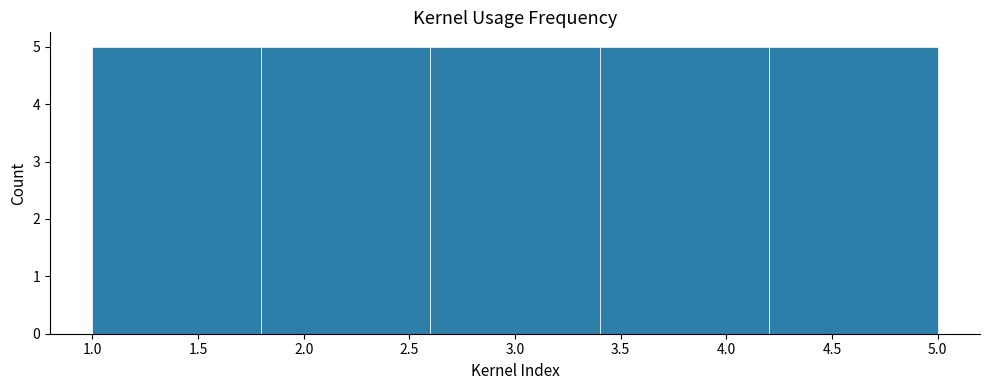

Reading left to right, transcribe this chart: for each bar, give the range it covers on the x-axis and its height. The values are not printed on the chart, so give them approximately, as read against the axis.

1.0 to 1.8: 5
1.8 to 2.6: 5
2.6 to 3.4: 5
3.4 to 4.2: 5
4.2 to 5.0: 5